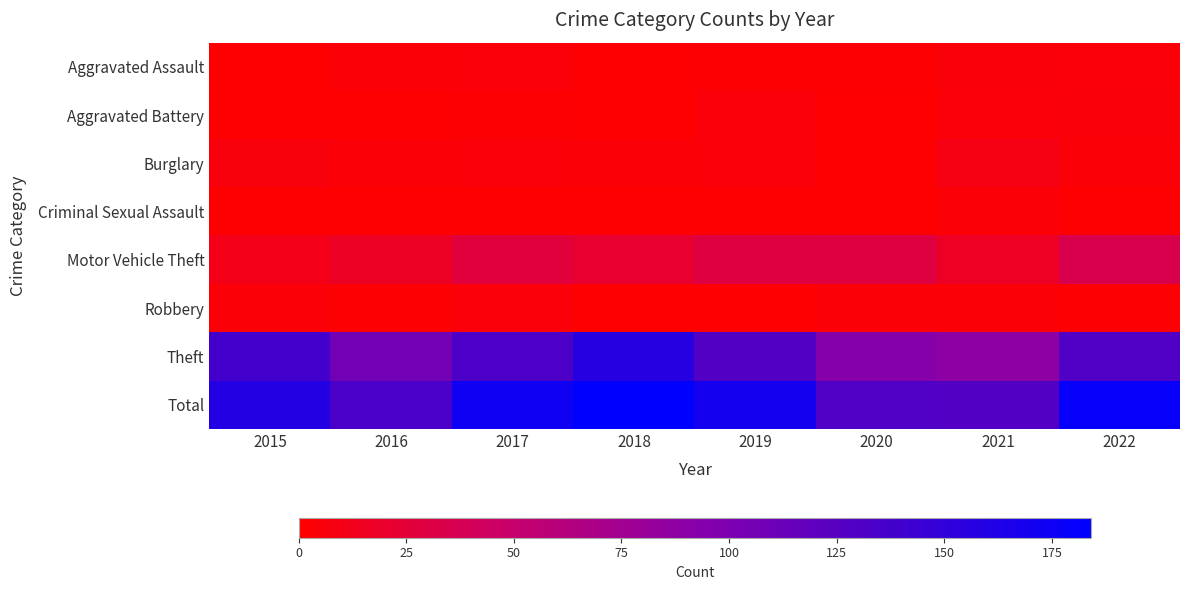

Between 2021 and 2018, which is larger?

2021